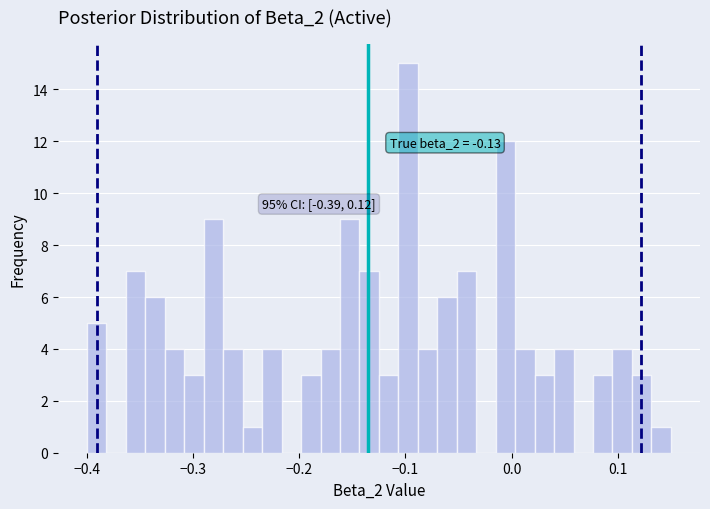

Around what value on the x-axis is the tallest bar? Give the approximate position of its centre, as read against the axis.

-0.10